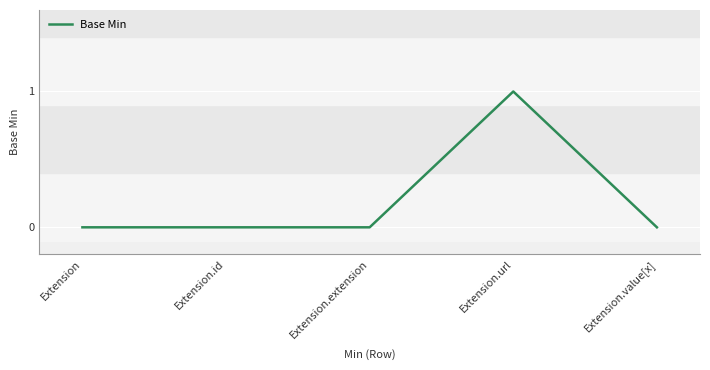

True or false: the data has more than 2 interior local peaks.

False